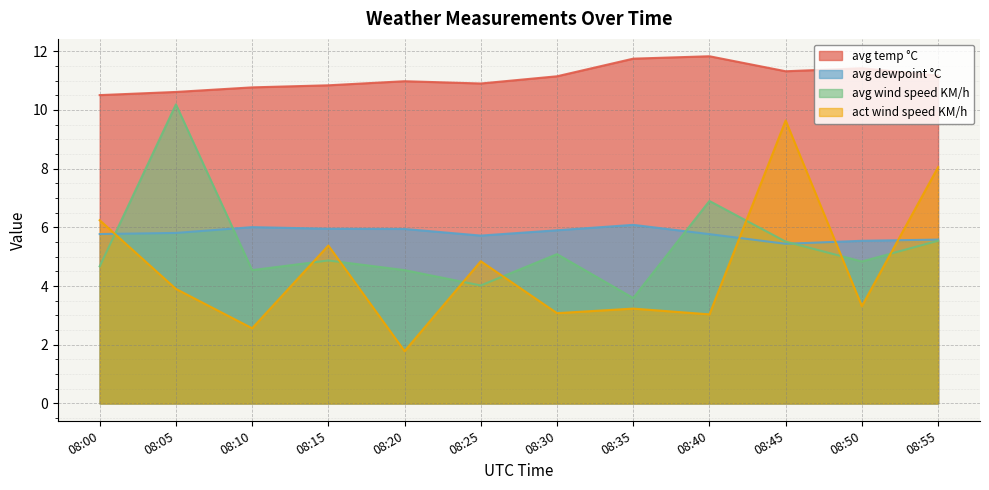

The value of avg dewpoint °C at 08:25 is 9.0. True or false?

False